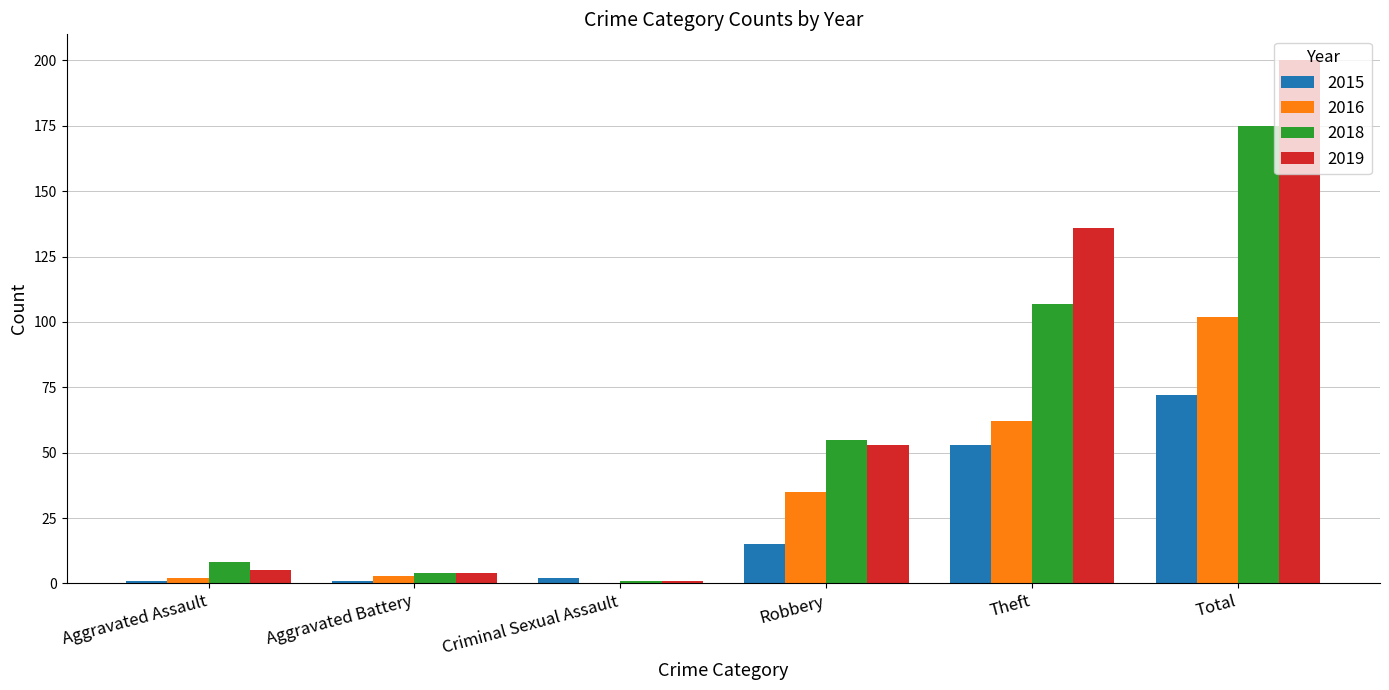

The value of 2019 at Total is 304. True or false?

False